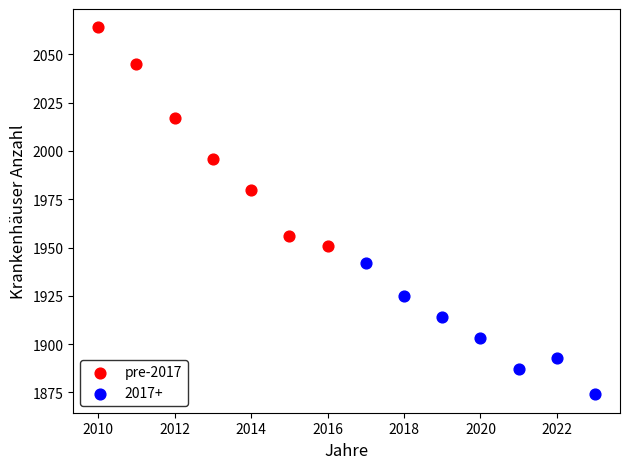

Which series contains the lowest Y value?

2017+